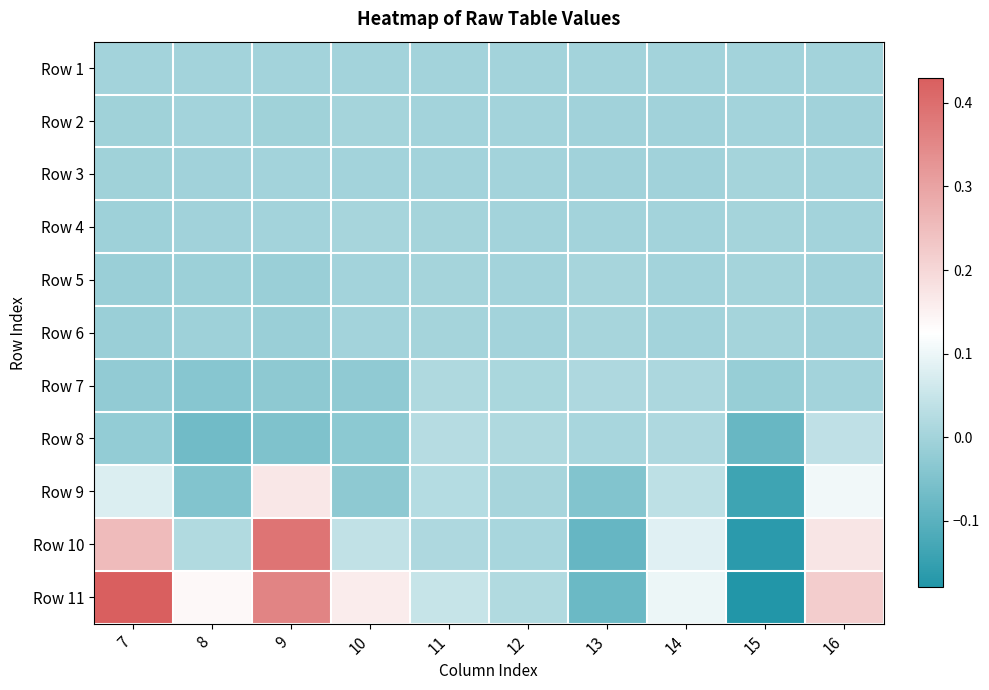

Rank the series at 11 from lowest to highest value.

Row 2, Row 3, Row 1, Row 4, Row 6, Row 5, Row 10, Row 7, Row 9, Row 8, Row 11